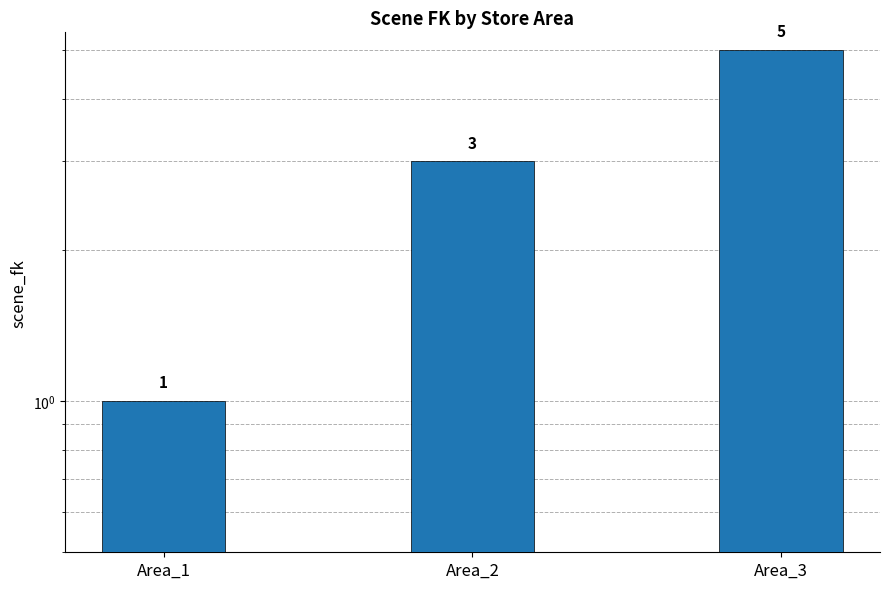

Rank the categories by value from lowest to highest.

Area_1, Area_2, Area_3